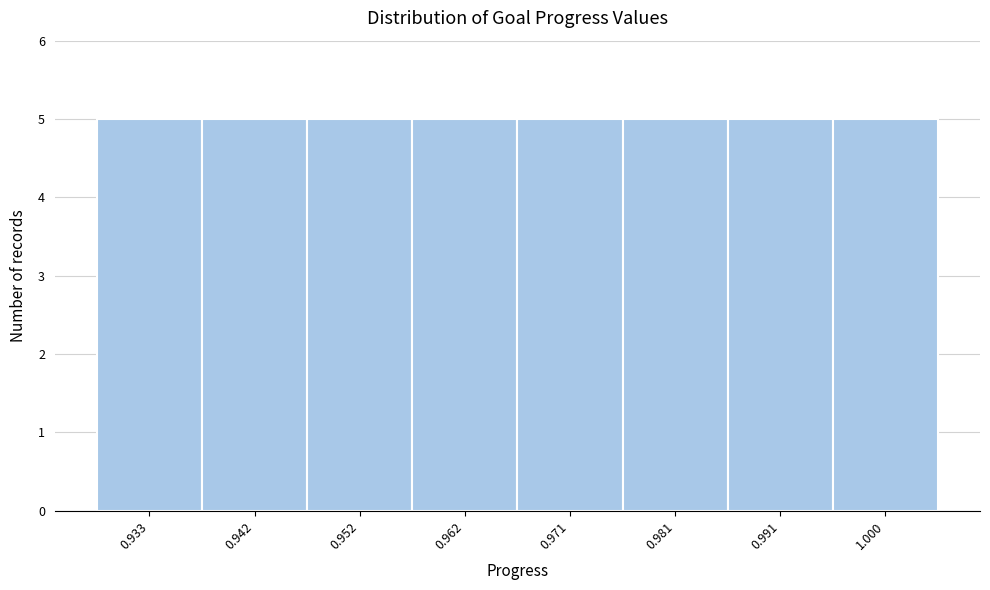

Reading left to right, transcribe this chart: for each bar, give the range it covers on the x-axis and its height. Neither the bar edges nor the heights are printed on the chart, so give them approximately, as read against the axes.

0.928 to 0.937: 5
0.937 to 0.947: 5
0.947 to 0.957: 5
0.957 to 0.966: 5
0.966 to 0.976: 5
0.976 to 0.986: 5
0.986 to 0.995: 5
0.995 to 1.005: 5